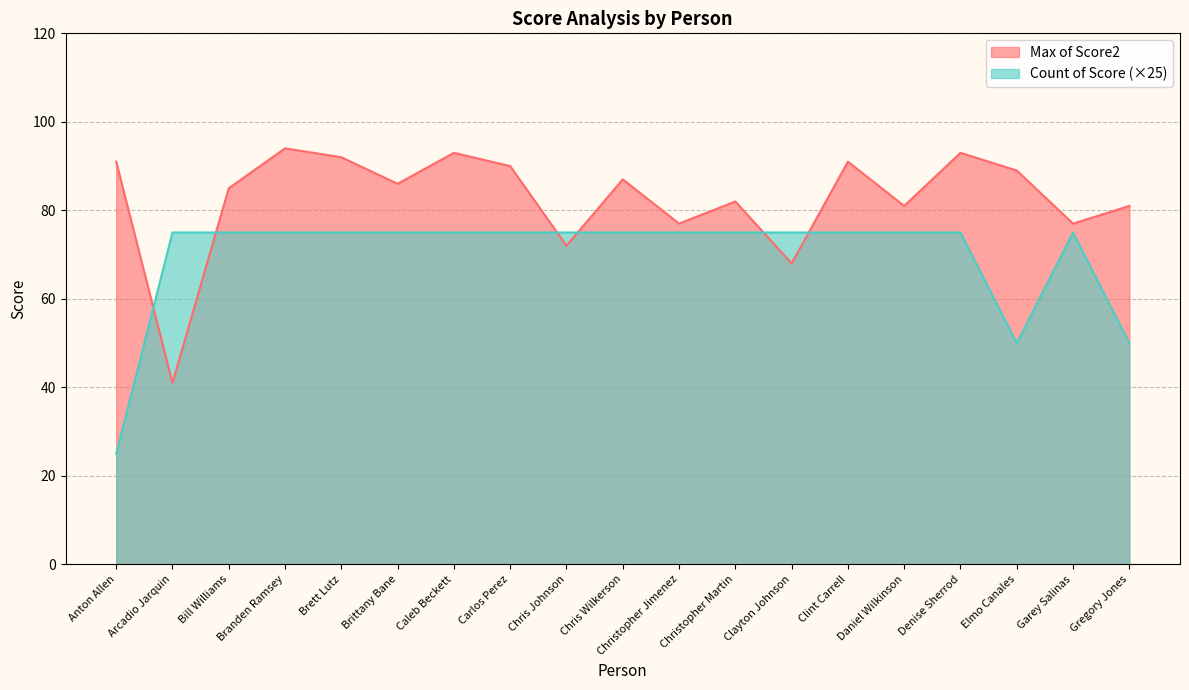

How many data points does each series have?

19